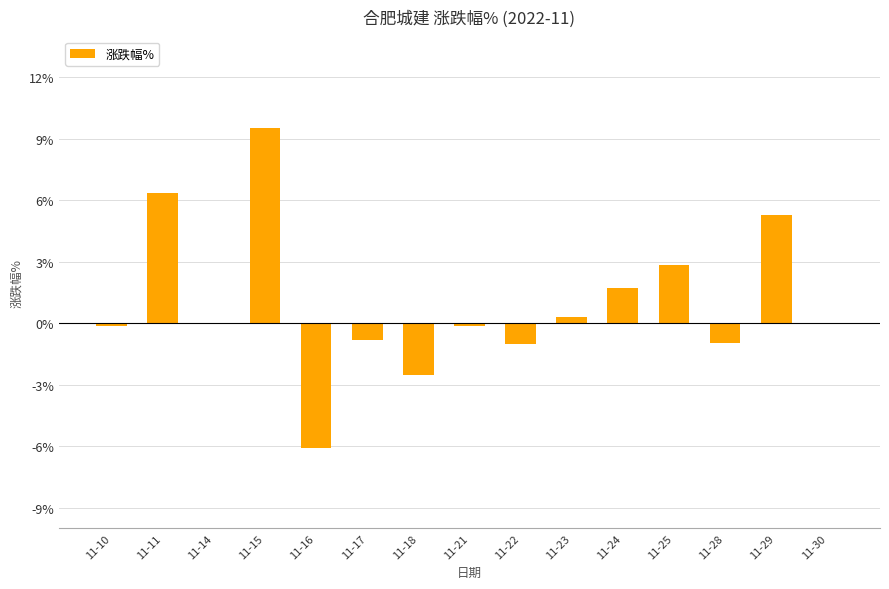

Count the number of data series in this chart.

1